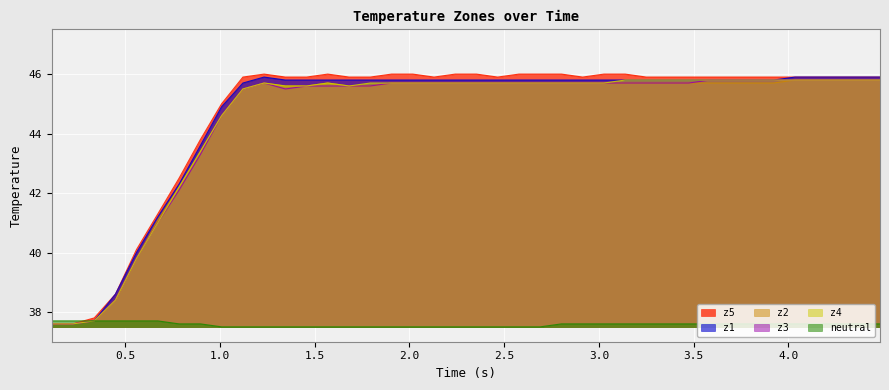

Reading right to left, transcribe all the data shown in this chart.

z1: 45.9	45.9	45.9	45.9	45.9	45.8	45.8	45.8	45.8	45.8	45.8	45.8	45.8	45.8	45.8	45.8	45.8	45.8	45.8	45.8	45.8	45.8	45.8	45.8	45.8	45.8	45.8	45.8	45.8	45.9	45.7	44.9	43.6	42.3	41.2	40.0	38.6	37.7	37.6	37.6
z2: 45.8	45.8	45.8	45.8	45.8	45.7	45.7	45.7	45.7	45.7	45.7	45.7	45.7	45.7	45.7	45.7	45.7	45.7	45.7	45.7	45.7	45.7	45.7	45.7	45.6	45.6	45.7	45.6	45.6	45.7	45.5	44.6	43.4	42.2	41.1	39.8	38.4	37.7	37.6	37.6
z3: 45.8	45.8	45.8	45.8	45.8	45.8	45.8	45.8	45.8	45.7	45.7	45.7	45.7	45.7	45.7	45.7	45.7	45.7	45.7	45.7	45.7	45.7	45.7	45.7	45.6	45.6	45.6	45.6	45.5	45.7	45.5	44.6	43.3	42.1	41.0	39.8	38.4	37.7	37.6	37.6
z4: 45.8	45.8	45.8	45.8	45.8	45.8	45.8	45.8	45.8	45.8	45.8	45.8	45.8	45.7	45.7	45.7	45.7	45.7	45.7	45.7	45.7	45.7	45.7	45.7	45.7	45.6	45.7	45.6	45.6	45.7	45.5	44.6	43.4	42.2	41.0	39.8	38.4	37.7	37.6	37.6
z5: 45.9	45.9	45.9	45.9	45.9	45.9	45.9	45.9	45.9	45.9	45.9	45.9	46.0	46.0	45.9	46.0	46.0	46.0	45.9	46.0	46.0	45.9	46.0	46.0	45.9	45.9	46.0	45.9	45.9	46.0	45.9	45.0	43.8	42.5	41.3	40.1	38.6	37.8	37.6	37.6
neutral: 37.6	37.6	37.6	37.6	37.6	37.6	37.6	37.6	37.6	37.6	37.6	37.6	37.6	37.6	37.6	37.6	37.5	37.5	37.5	37.5	37.5	37.5	37.5	37.5	37.5	37.5	37.5	37.5	37.5	37.5	37.5	37.5	37.6	37.6	37.7	37.7	37.7	37.7	37.7	37.7